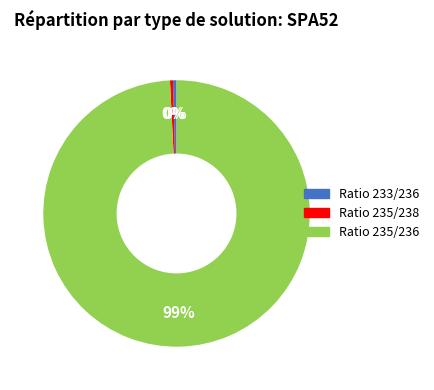

Combined, do Ratio 235/238 and Ratio 235/236 account for over 50%?

Yes